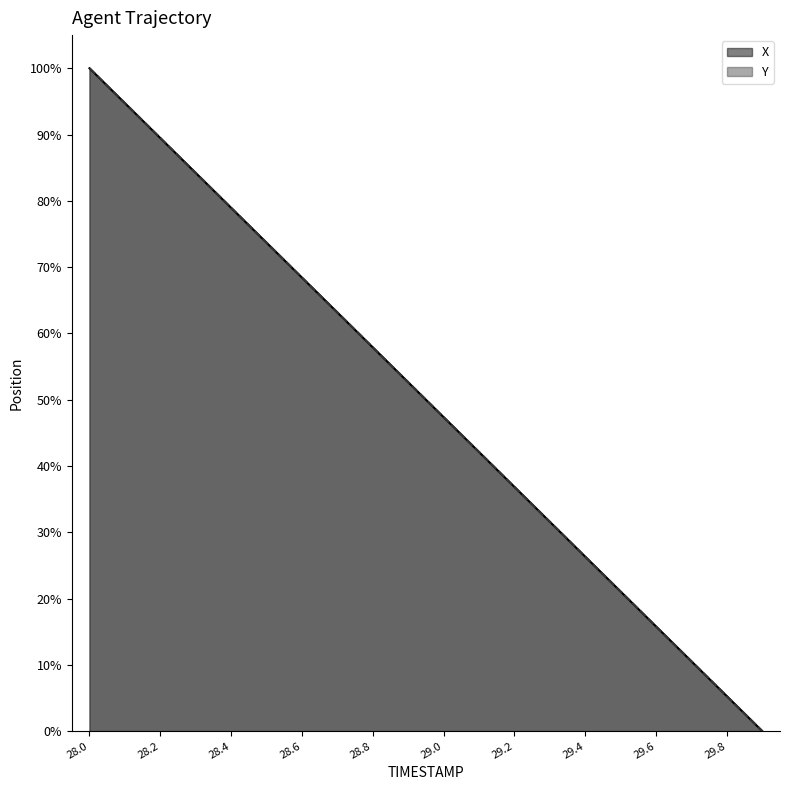

True or false: X has more than 1 points higher than both neighbors.

False